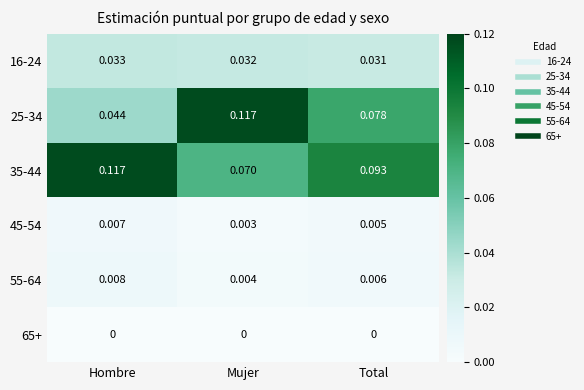

Which series has the largest total across all categories?

35-44